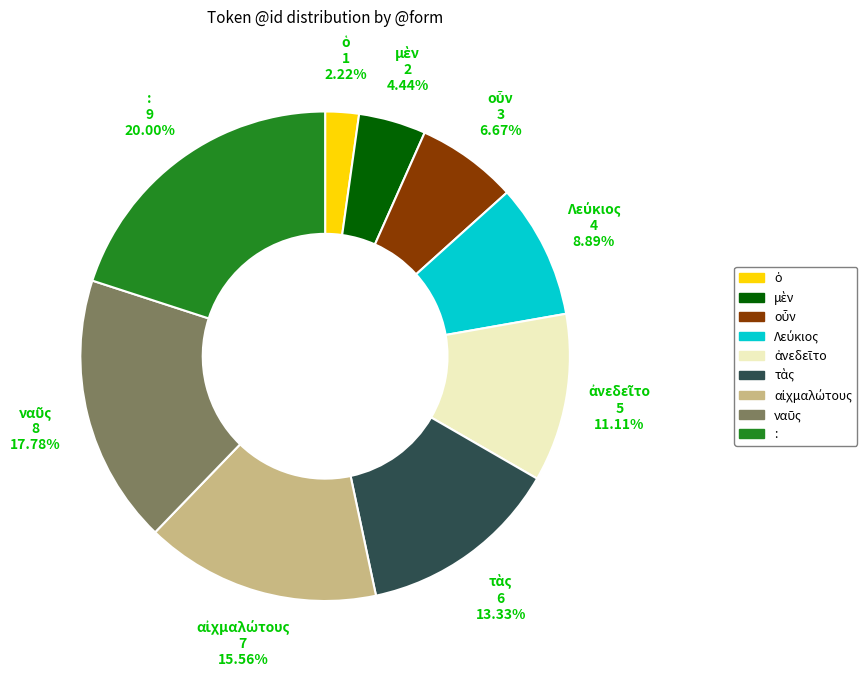

How many segments does this pie chart have?

9